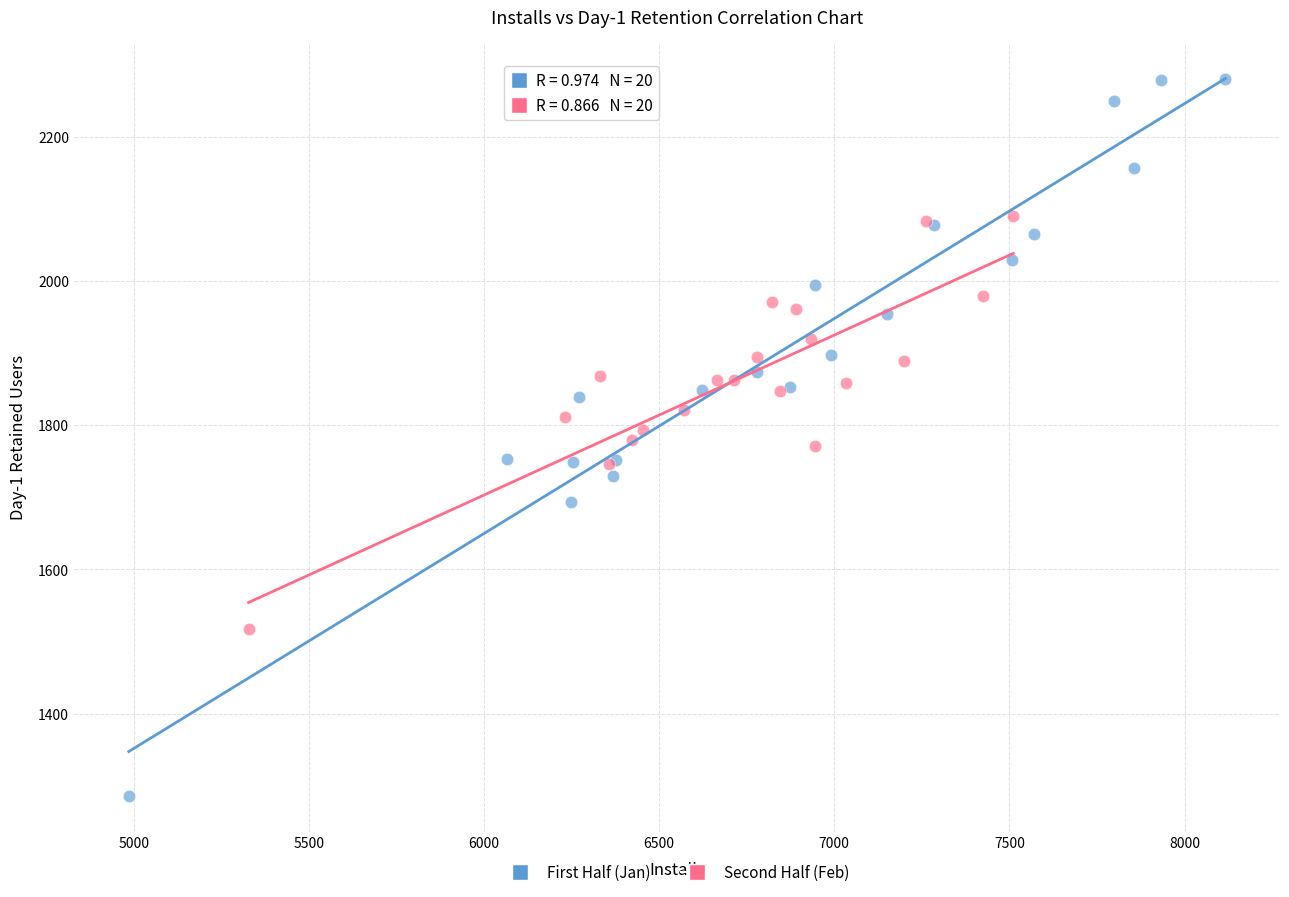

What are all the series names shown in the legend?

First Half (Jan), Second Half (Feb)